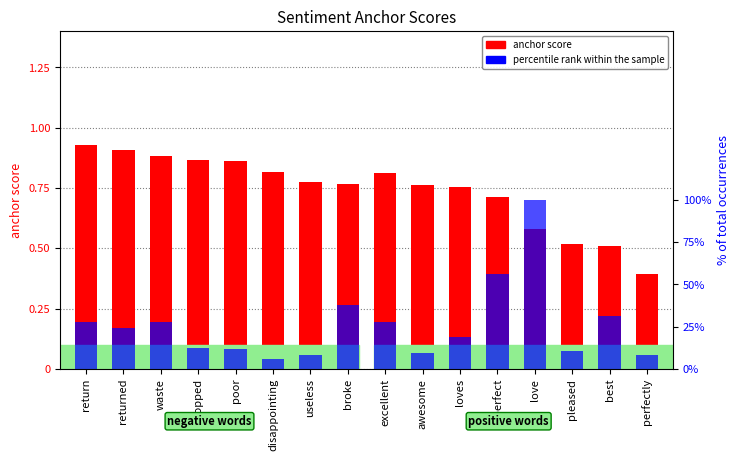

How many data points does each series have?

16